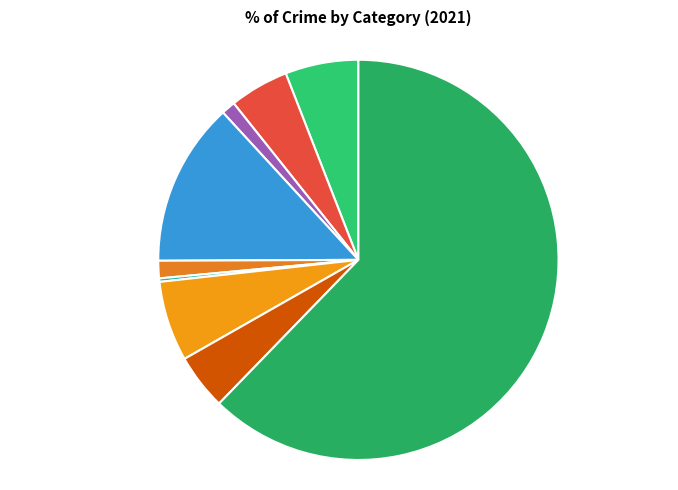

What percentage do Robbery and Burglary together represent?

17.7%